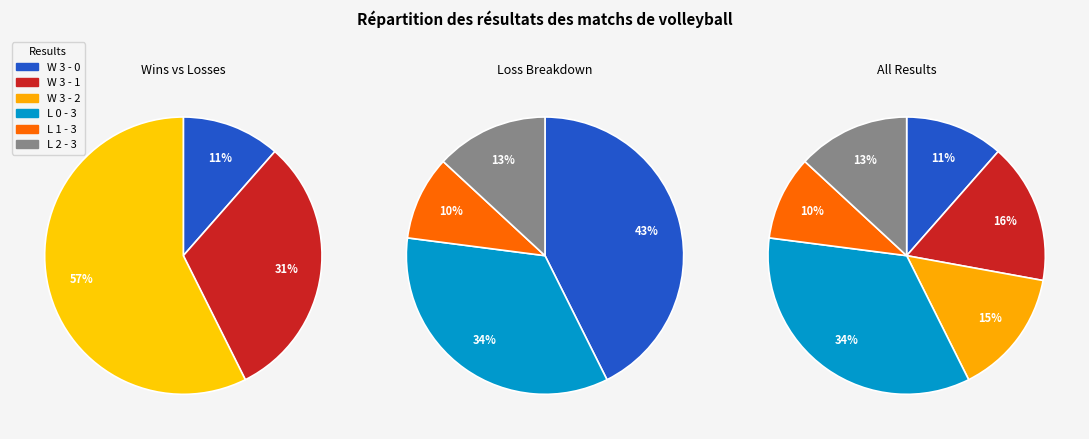

What is the total percentage of L 2 - 3 and L 1 - 3?

23.6%